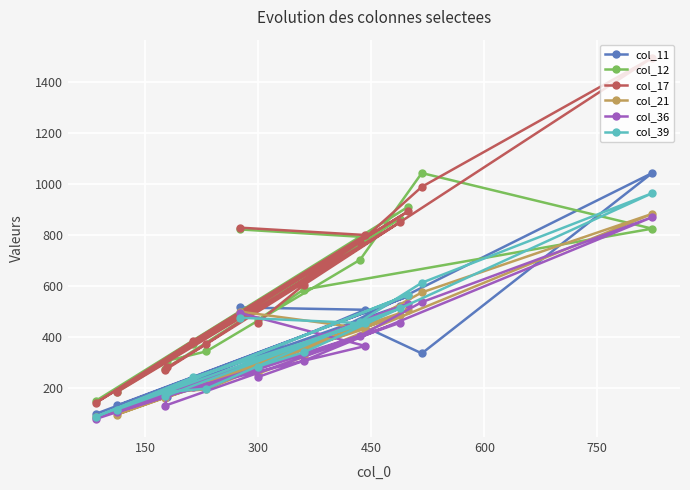

What is the minimum value for col_11?

100